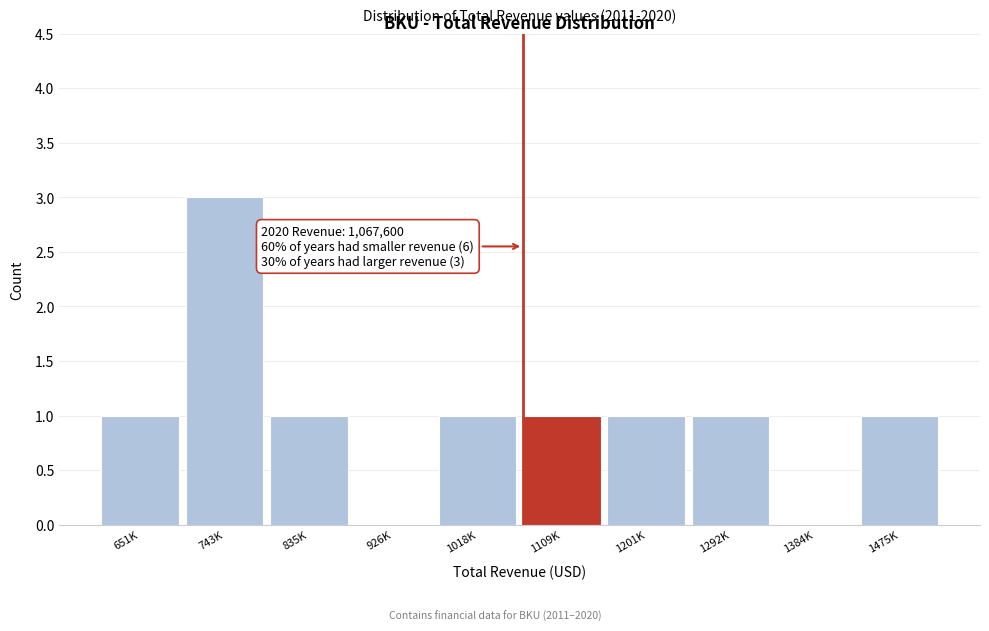

Reading right to left, extract all data points from this chart.

1475K=1	1384K=0	1292K=1	1201K=1	1109K=1	1018K=1	926K=0	835K=1	743K=3	651K=1